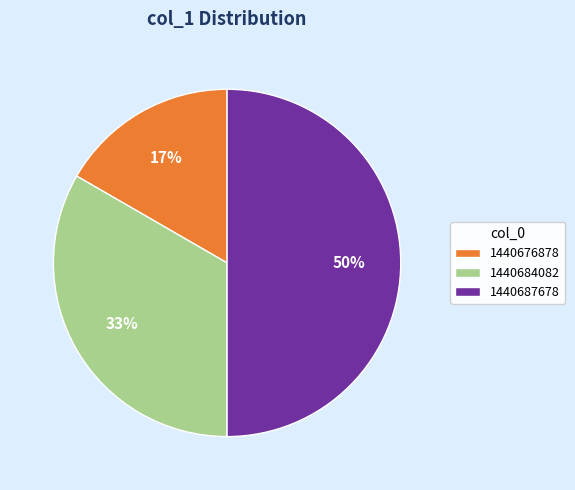

True or false: 1440687678 accounts for 57% of the total.

False